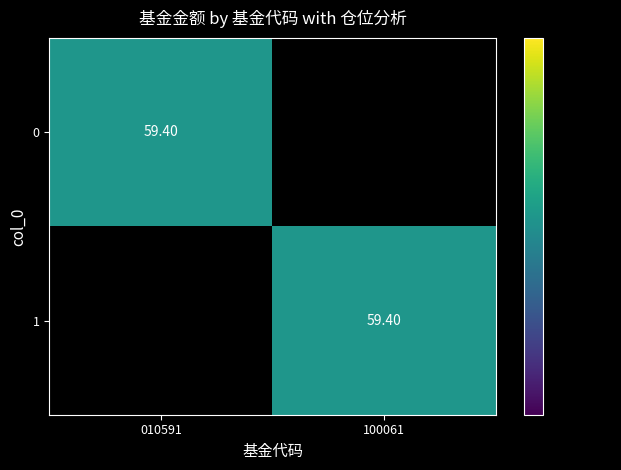

Is it true that 1 equals 0.0 at 010591?

True